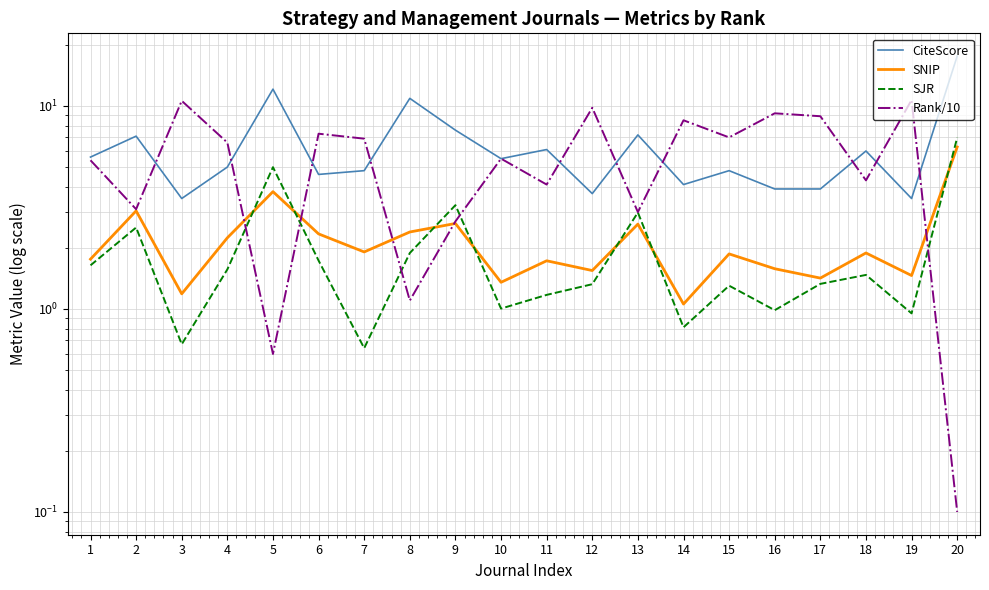

At which label does SNIP reach its minimum?

14